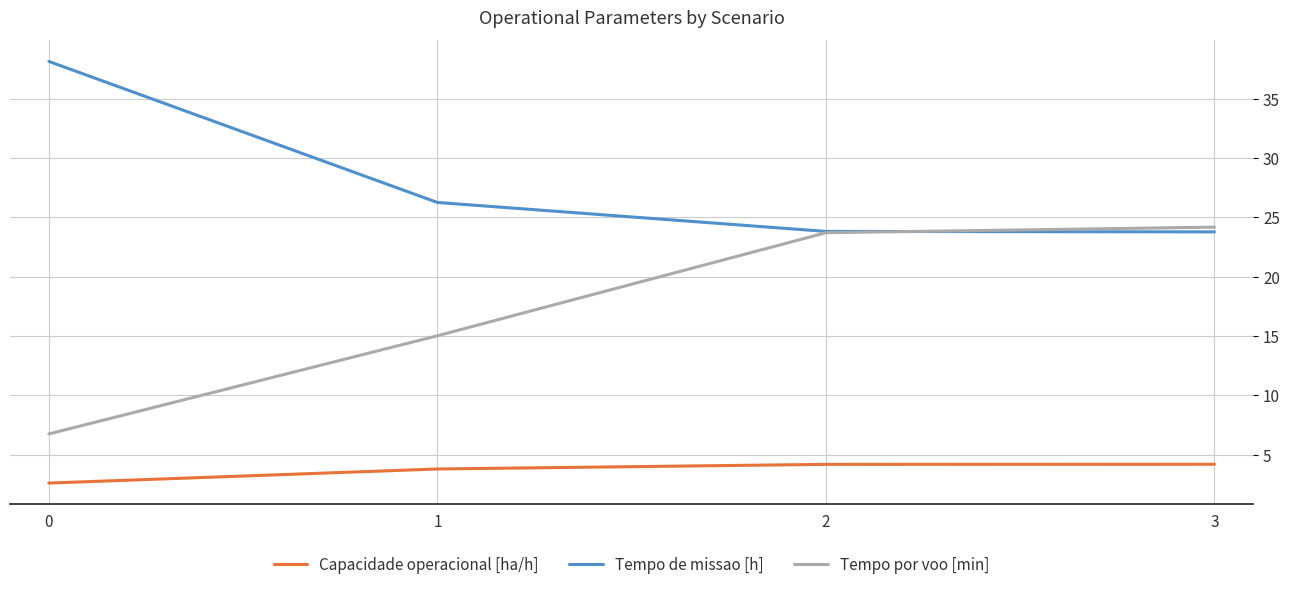

At which label does Capacidade operacional [ha/h] first exceed 4?

2